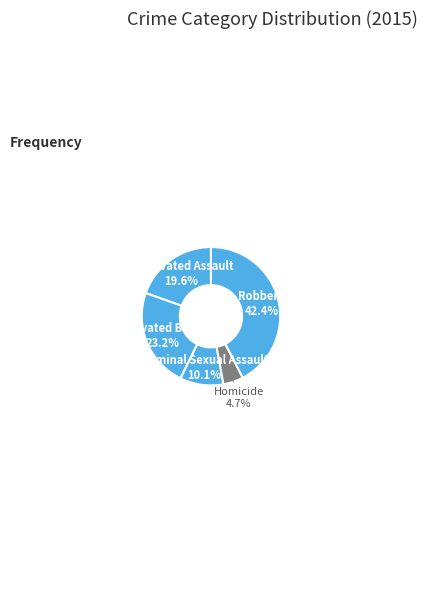

The Criminal Sexual Assault slice represents 10% of the pie. True or false?

True